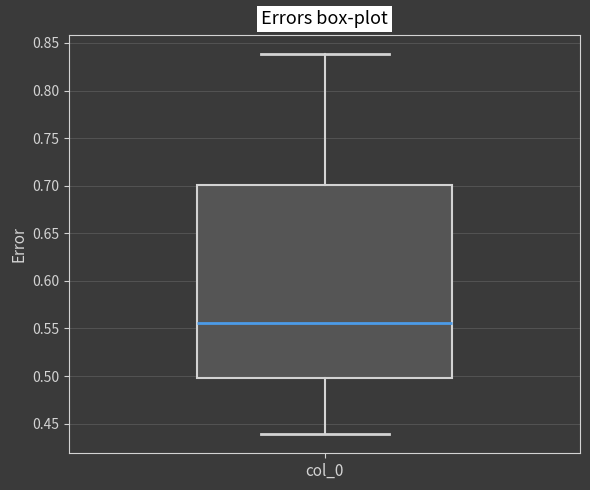

Where does the median line of the box for col_0 sit on the y-axis? The values are not printed on the chart, so give them approximately, as read against the axis.

0.555